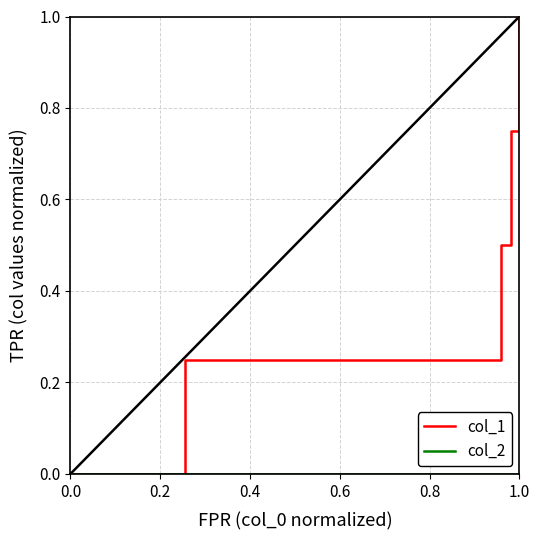

Does the chart display data point markers on the line(s)?

No